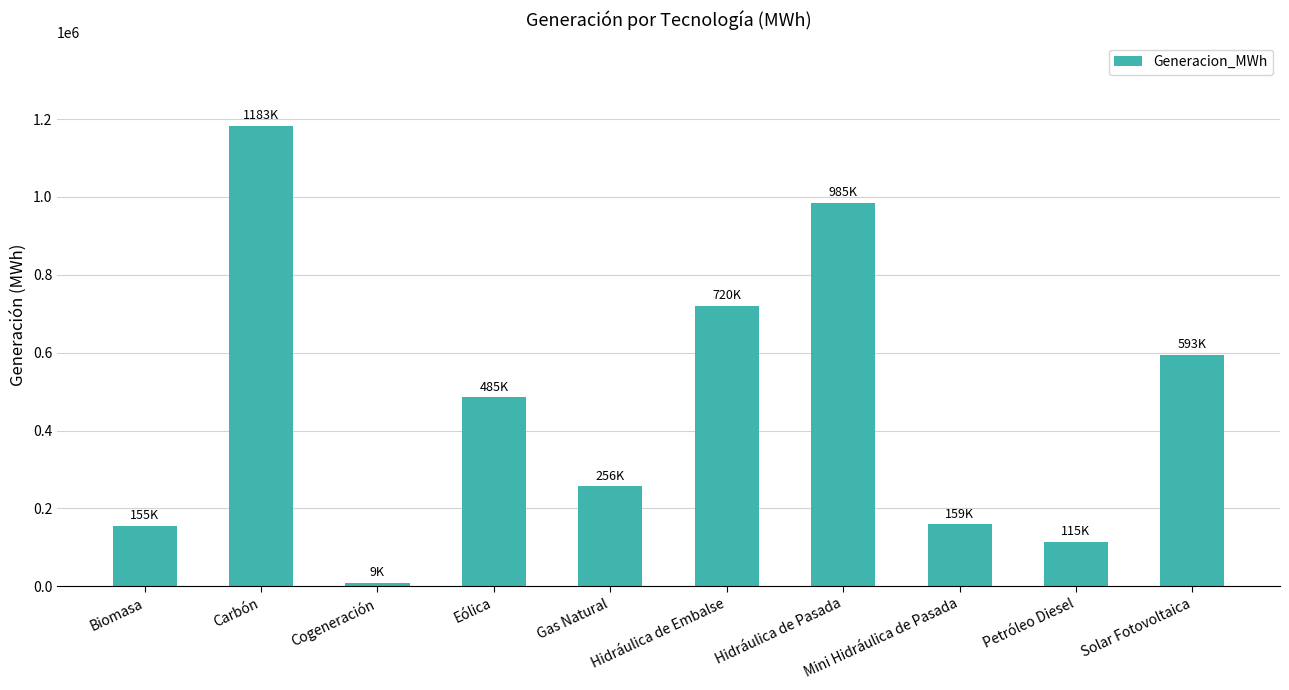

What is the difference between the maximum and minimum values?

1174746.3